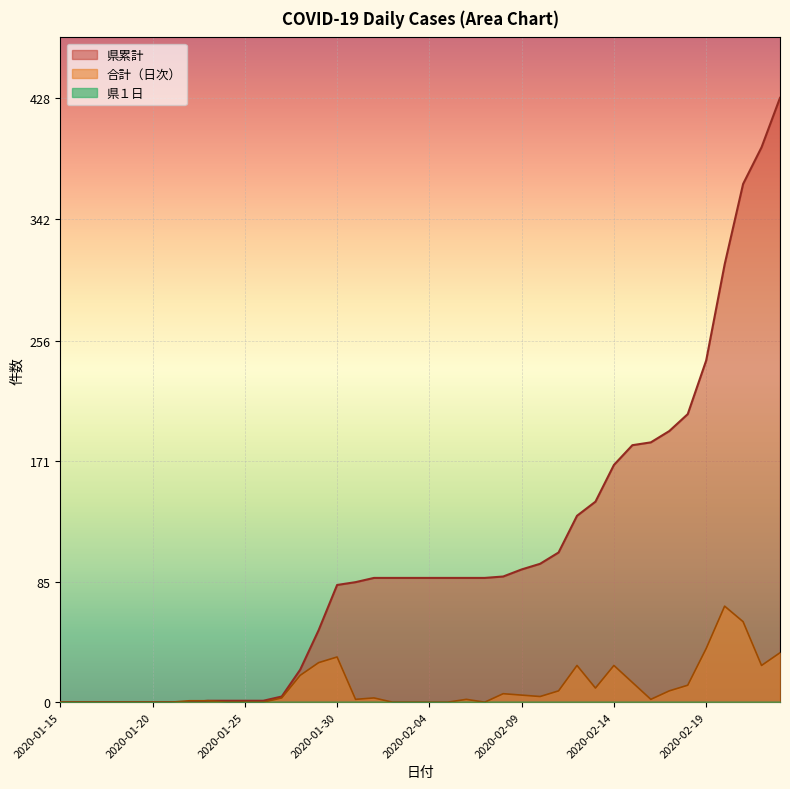

Is the value of 県累計 at 2020-02-20 greater than the value of 合計（日次） at 2020-02-11?

Yes